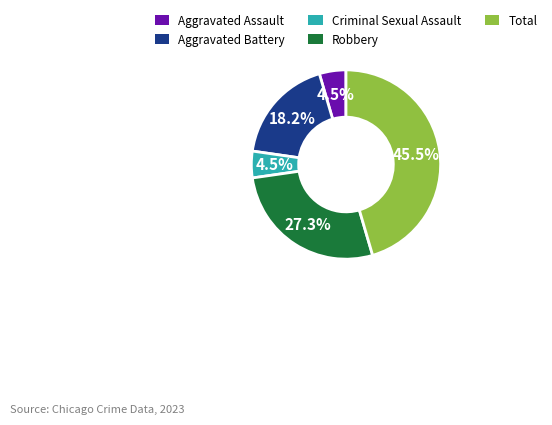

Combined, do Total and Robbery account for over 50%?

Yes